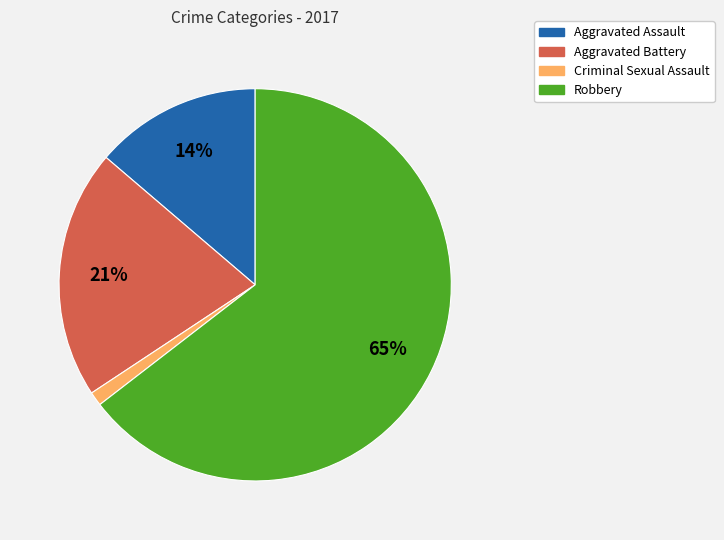

What percentage is the Criminal Sexual Assault slice, to the nearest percent?

1%